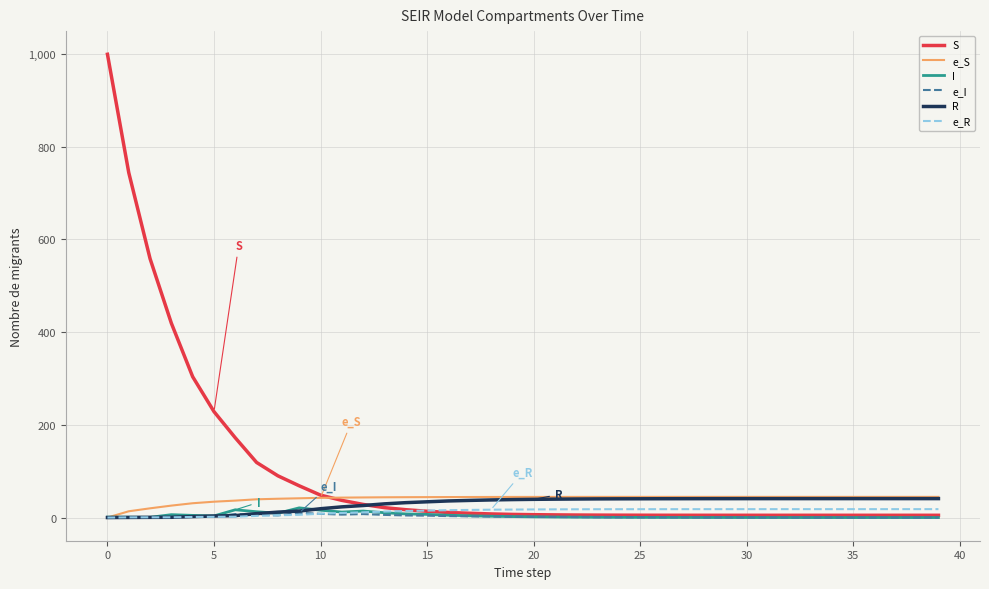

How many values in the S series exceed 6?

21